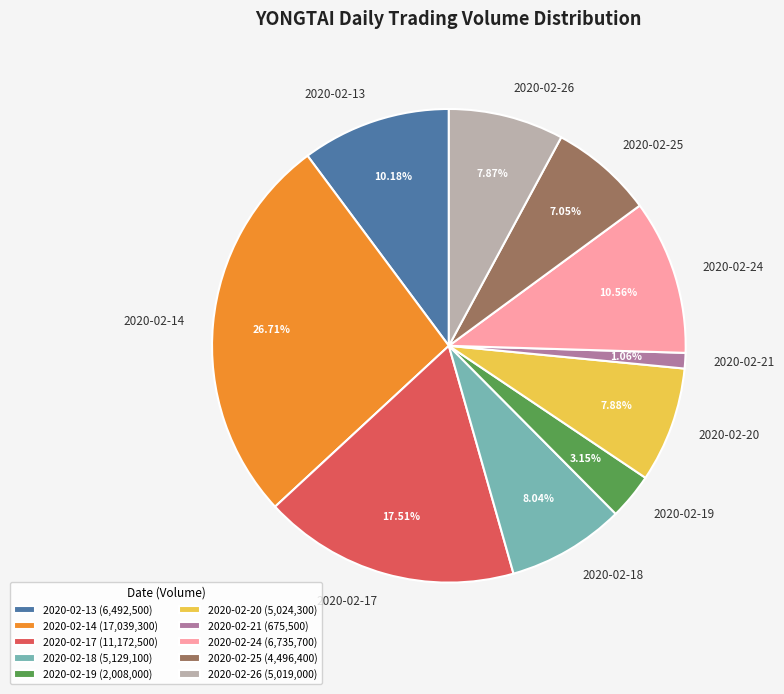

The 2020-02-13 slice represents 10% of the pie. True or false?

True